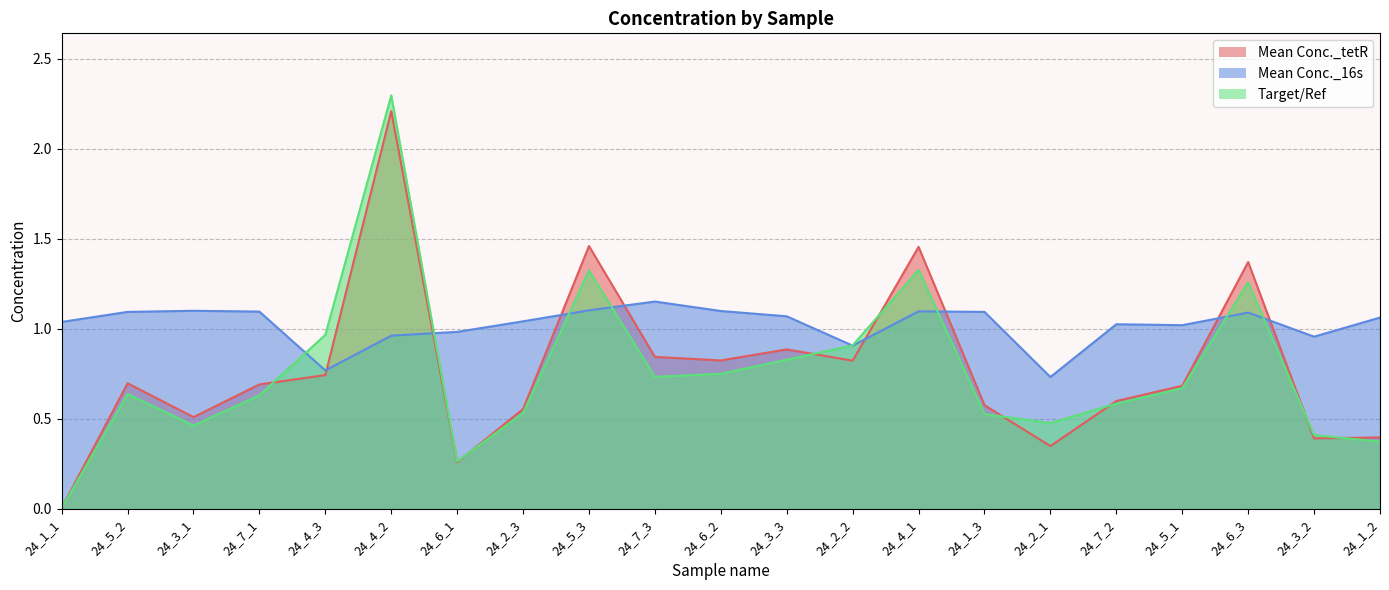

Which series has the largest range (max minus min)?

Target/Ref